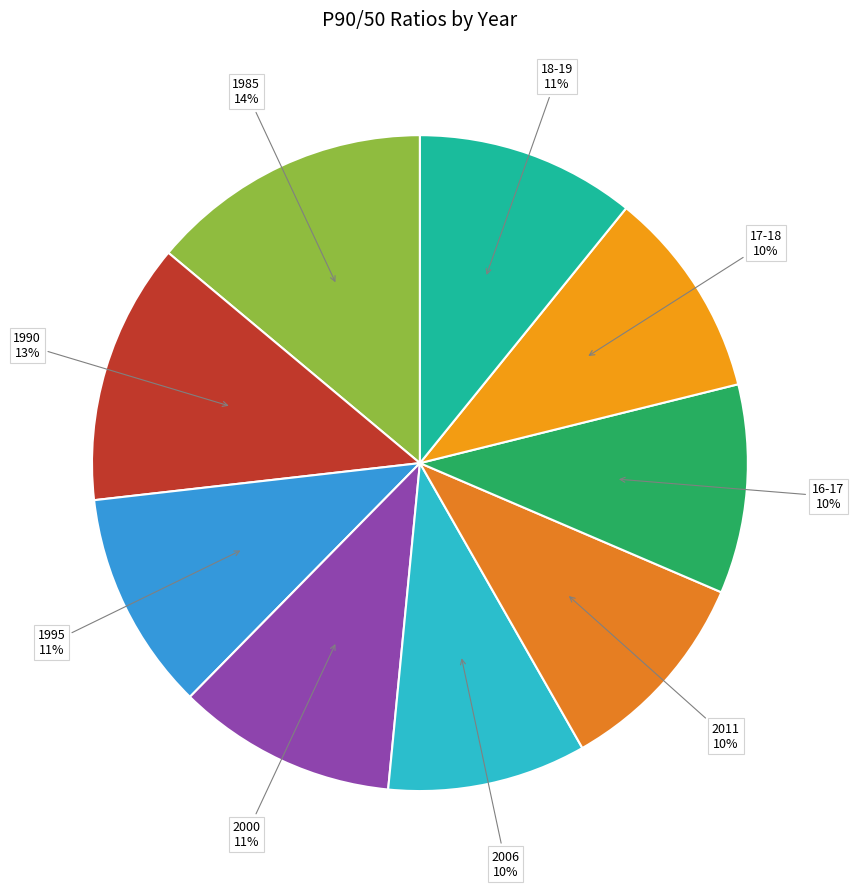

How many segments does this pie chart have?

9